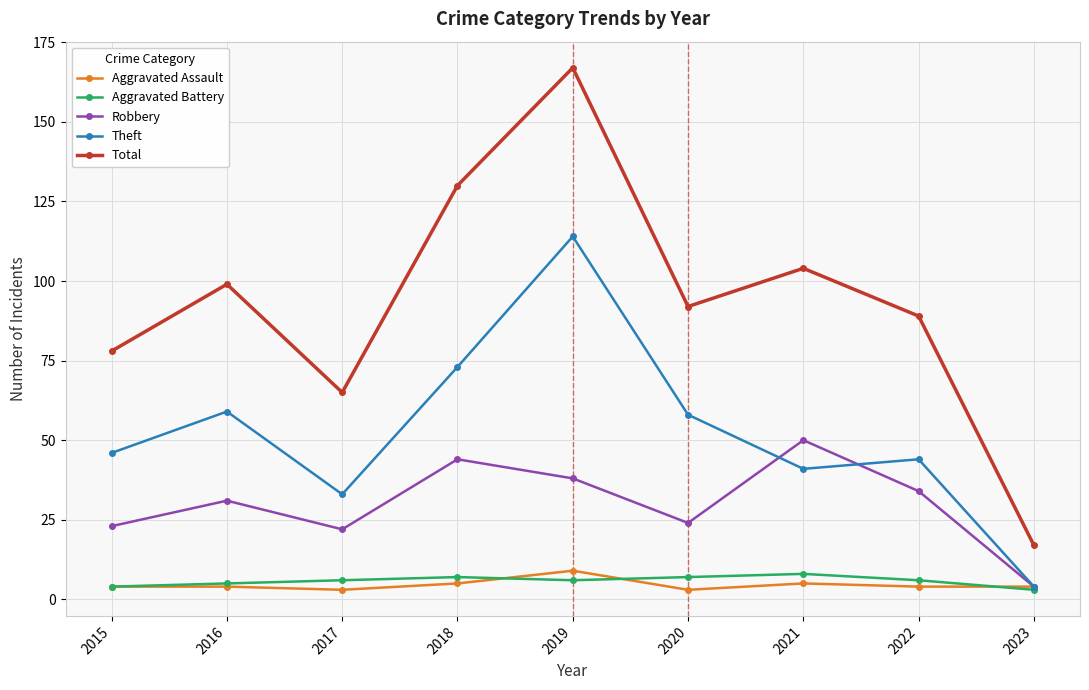

Is the value of Aggravated Assault at 2016 greater than the value of Aggravated Battery at 2017?

No